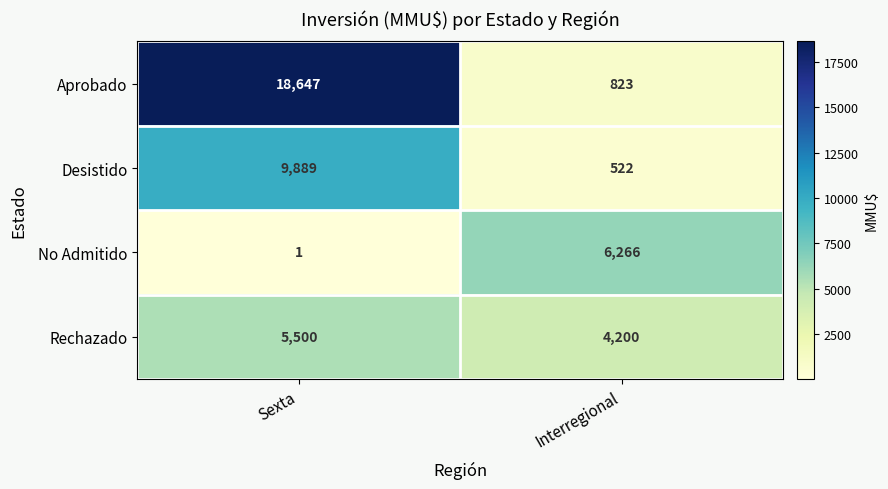

At which category is the sum across all series the highest?

Sexta